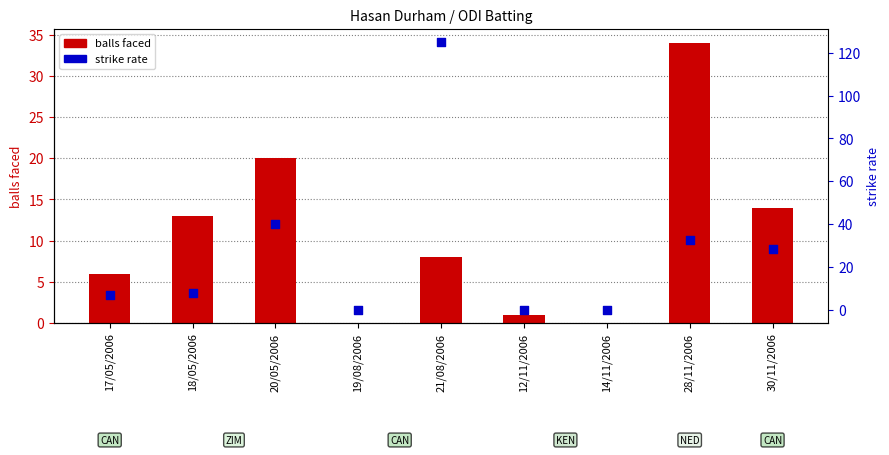

Is the value of strike rate at 17/05/2006 greater than the value of balls faced at 19/08/2006?

Yes